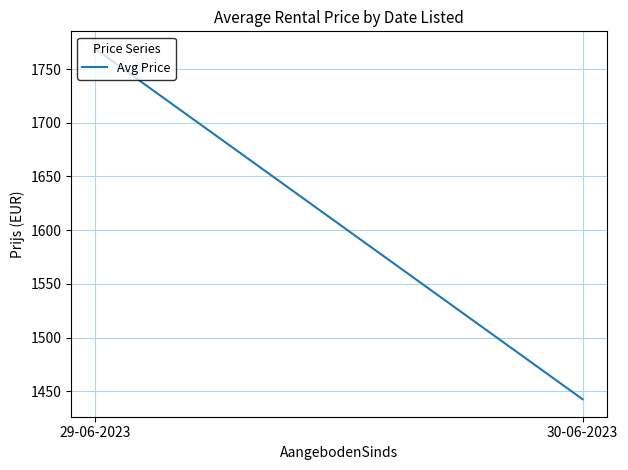

List the labels in order of value, largest first.

29-06-2023, 30-06-2023